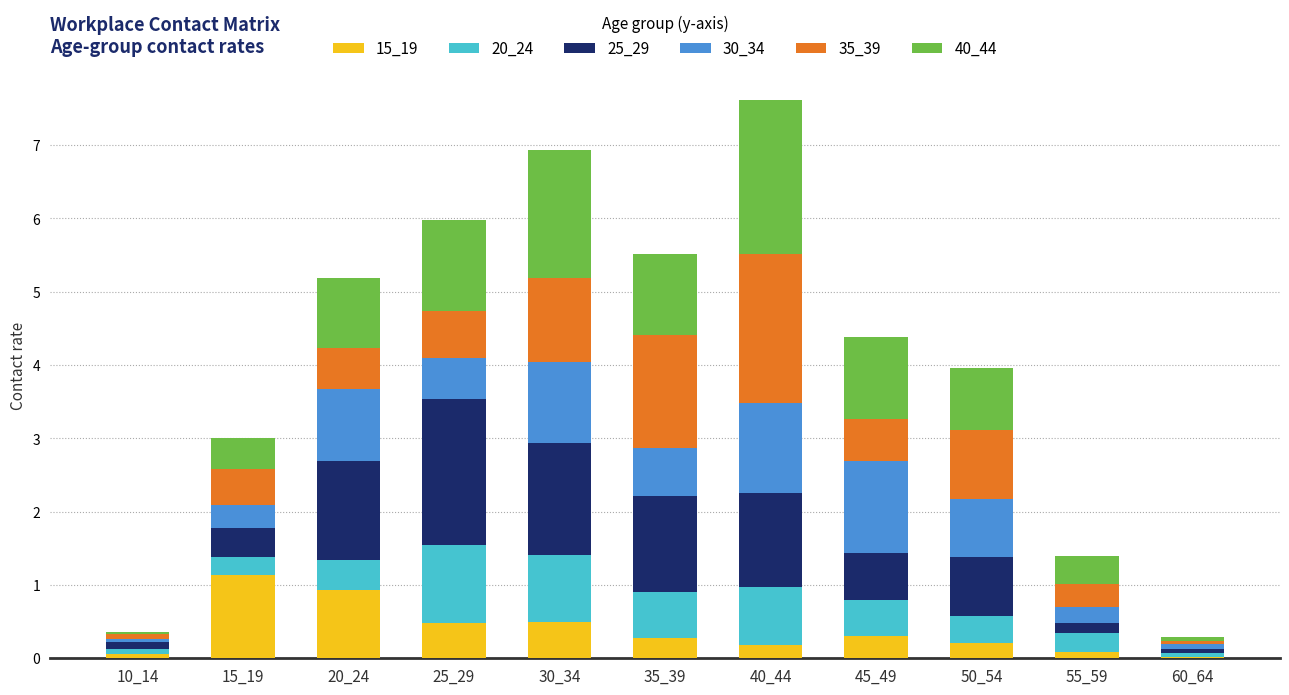

Does the chart contain stacked bars?

Yes